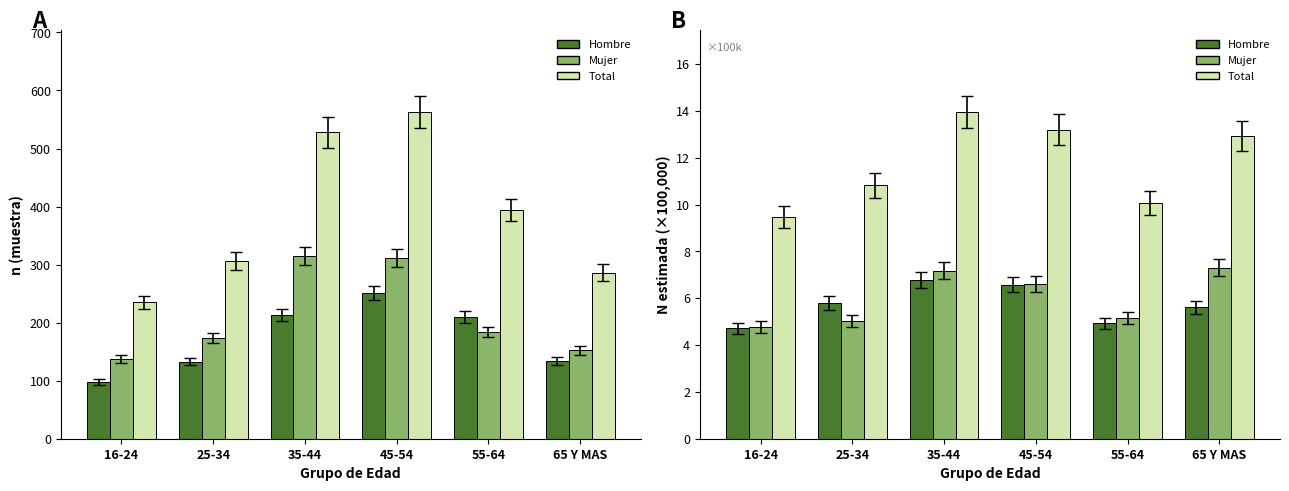

How many data points in Hombre are less than 5?

2